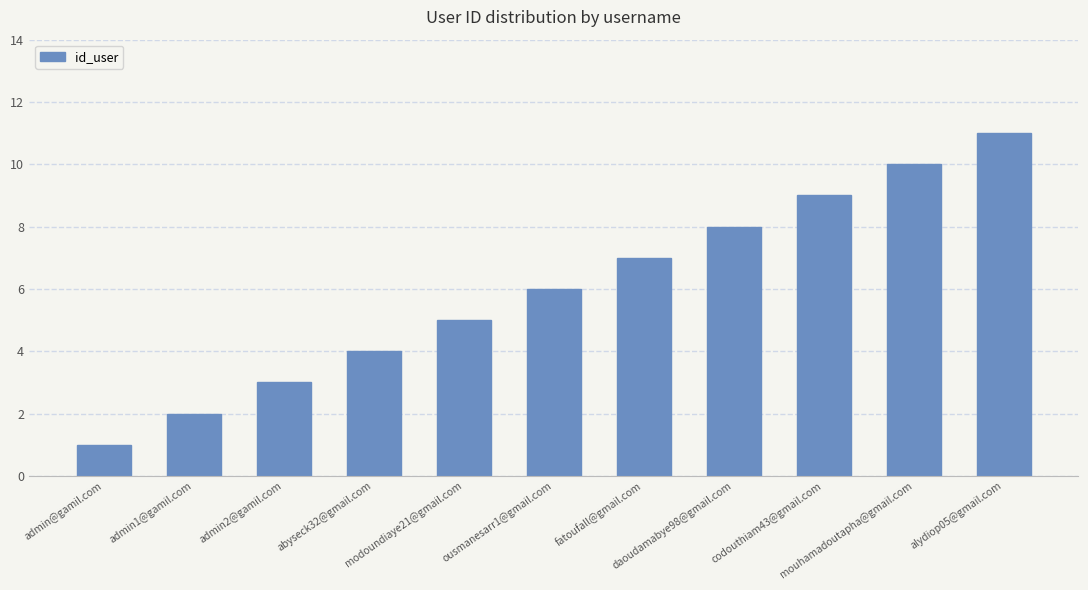

Reading left to right, transcribe all the data shown in this chart.

admin@gamil.com=1	admin1@gamil.com=2	admin2@gamil.com=3	abyseck32@gmail.com=4	modoundiaye21@gmail.com=5	ousmanesarr1@gmail.com=6	fatoufall@gmail.com=7	daoudamabye98@gmail.com=8	codouthiam43@gmail.com=9	mouhamadoutapha@gmail.com=10	alydiop05@gmail.com=11